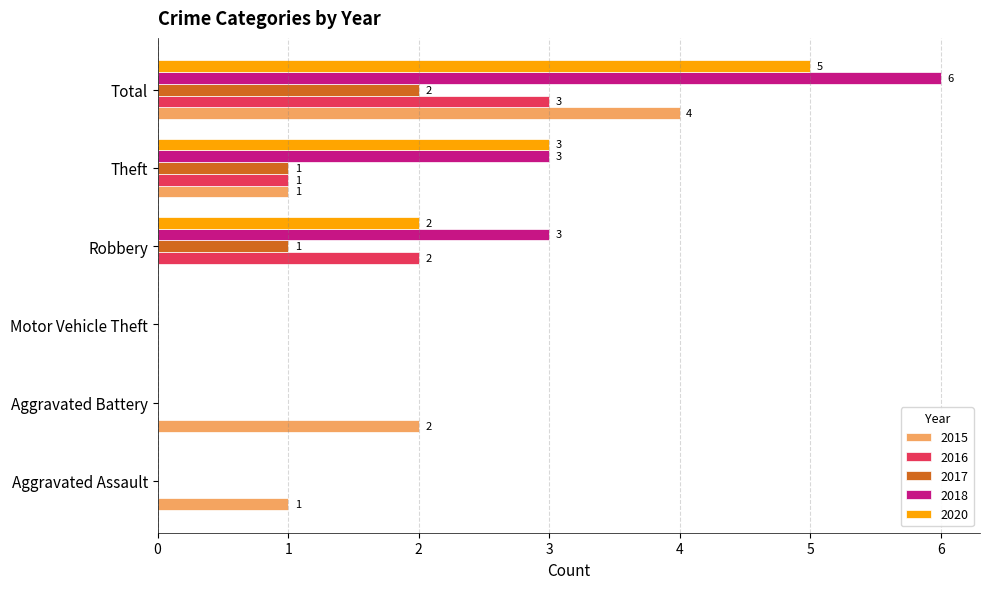

What is the average value of the 2017 series?

1